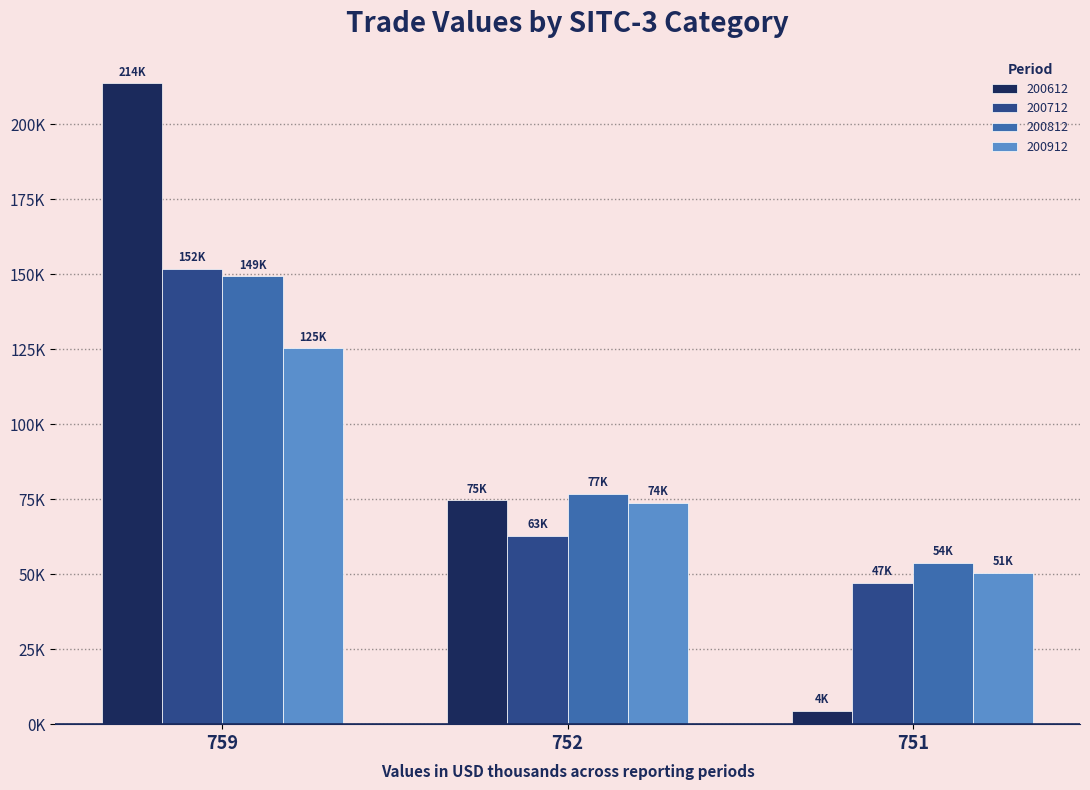

At which label is 200712 closest to 99502?

752